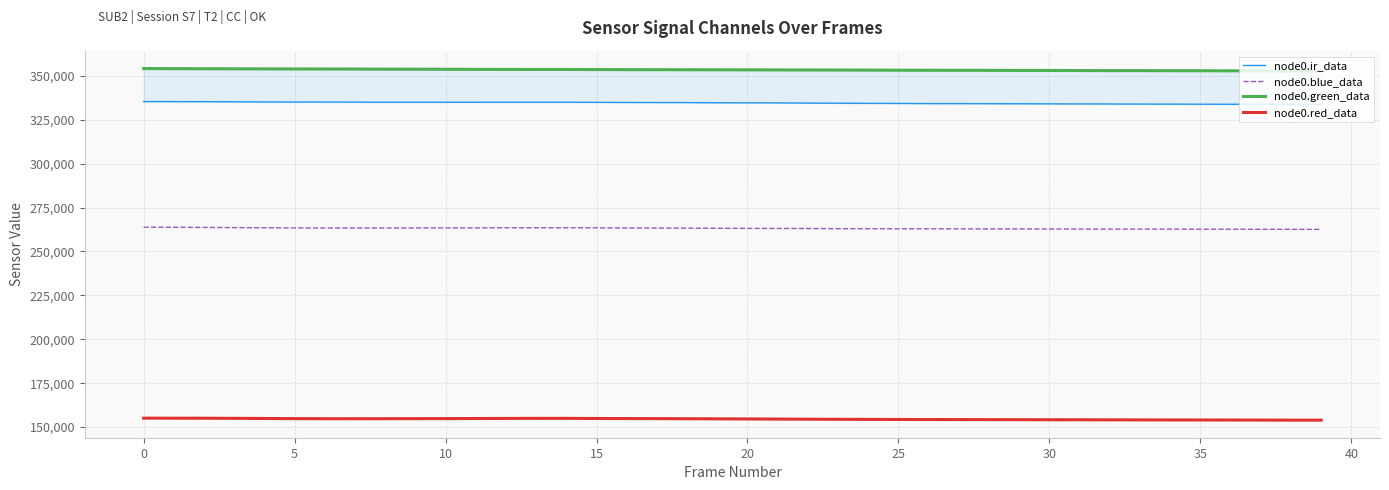

What is the maximum value for node0.blue_data?

263841